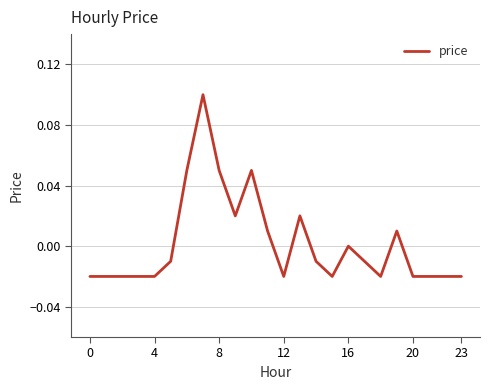

What is the value of the 11th point from the left?

0.1